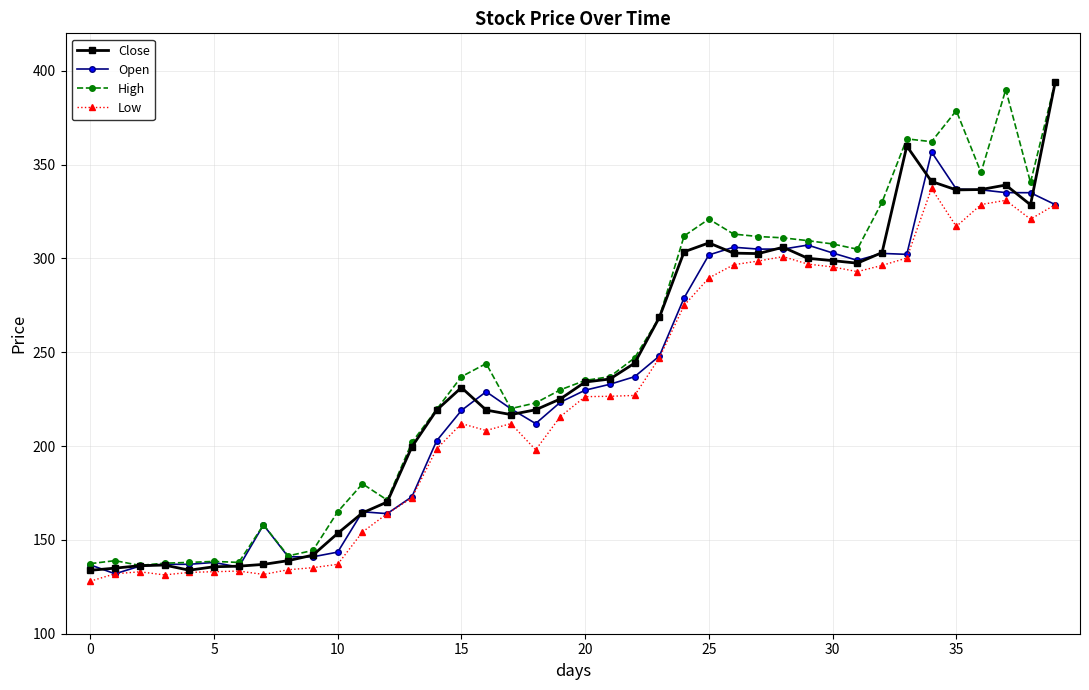

Rank the series by their average value, from lowest to highest.

Low, Open, Close, High